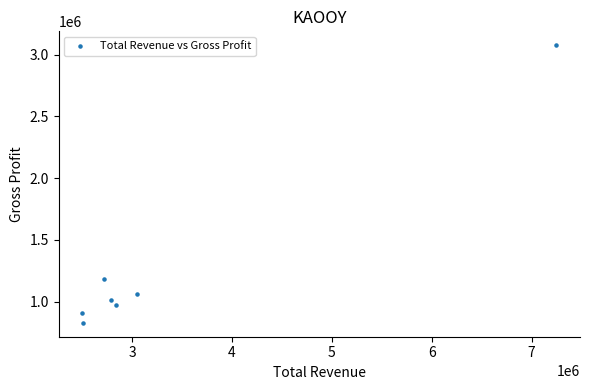

What Y value in the scatter plot is closest to 1951750?

1183700